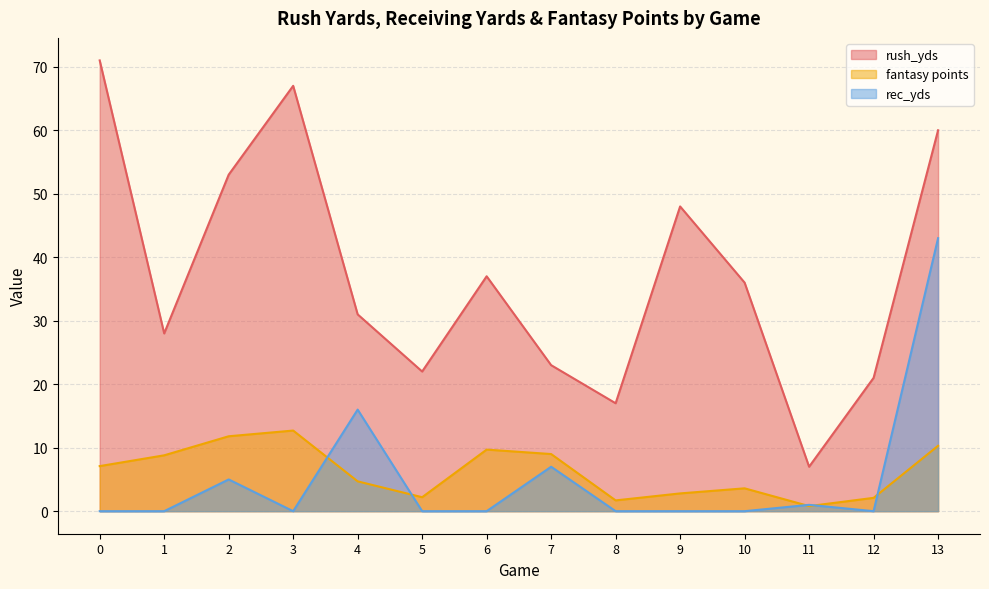

What is the maximum value for rec_yds?

43.0